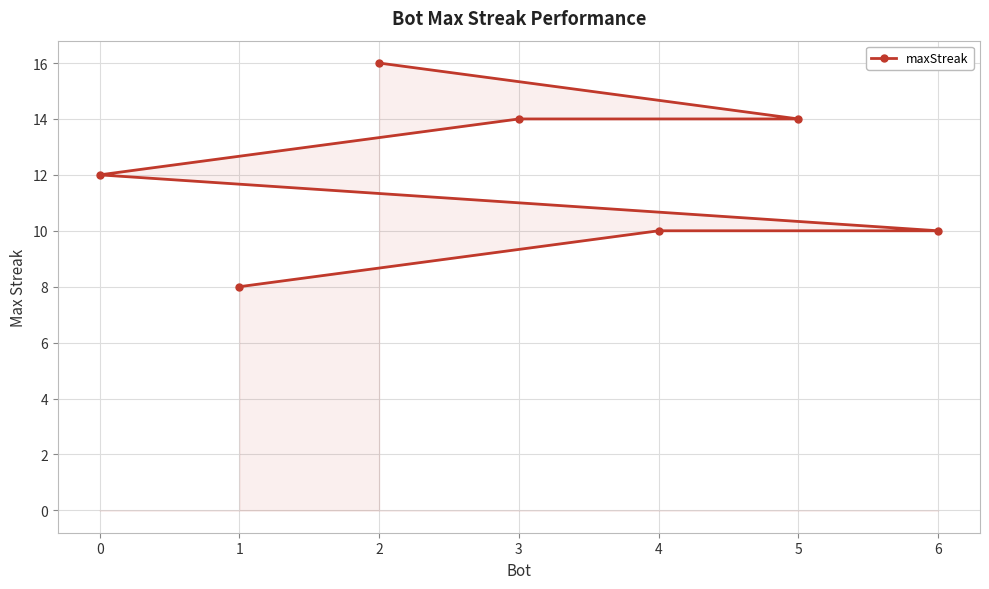

Approximately how many times larger is the value at 4 compared to 0?

0.8